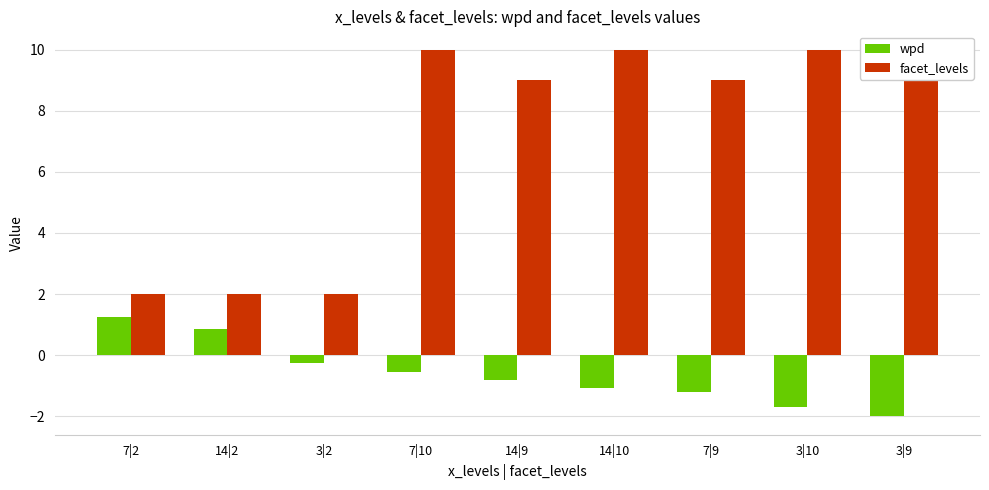

How many negative values does the wpd series have?

7